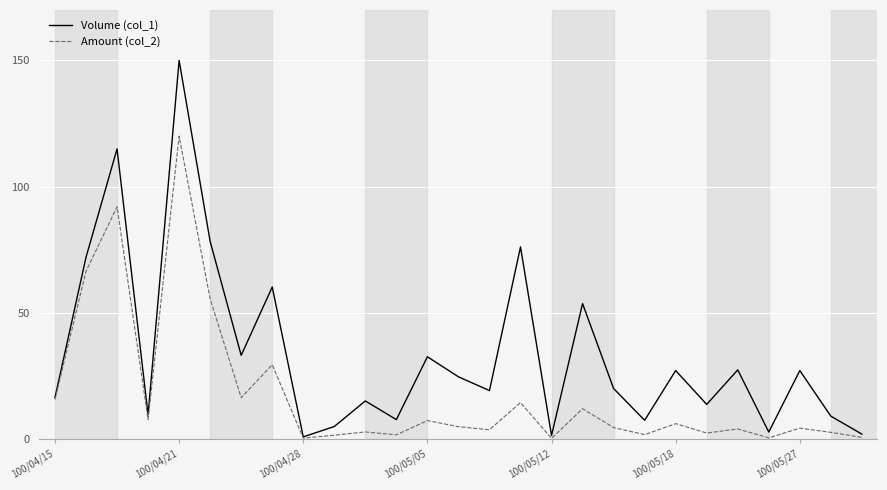

Rank the series by their average value, from highest to lowest.

Volume (col_1), Amount (col_2)